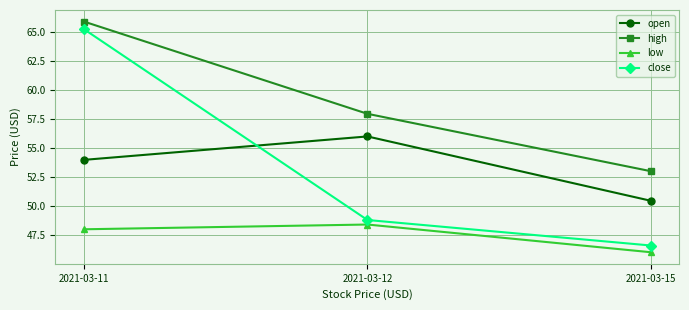

What is the maximum value shown in the chart?

65.9